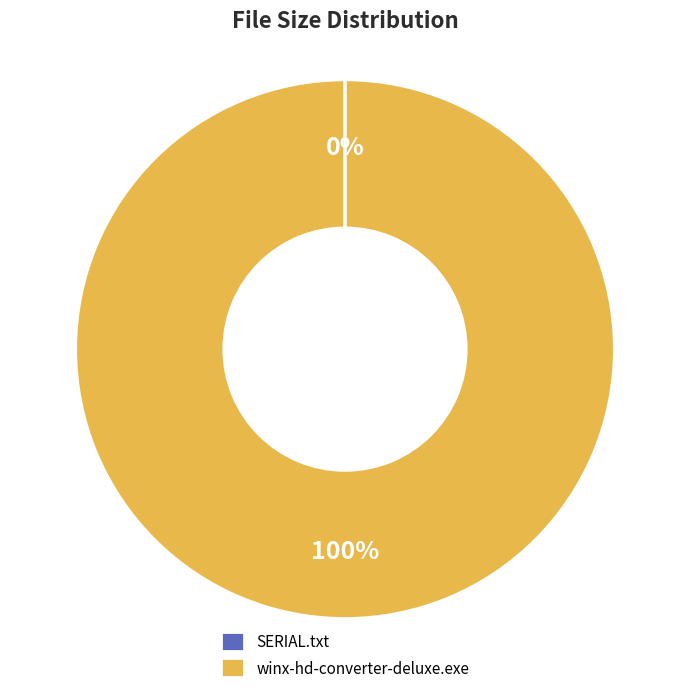

To the nearest percent, what percentage of the pie is winx-hd-converter-deluxe.exe?

100%